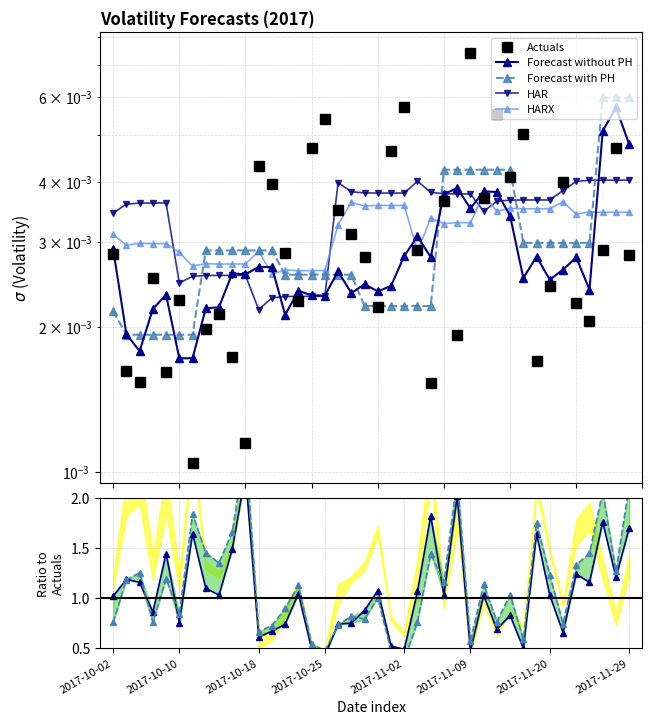

How many interior local peaks does the Forecast without PH series have?

13